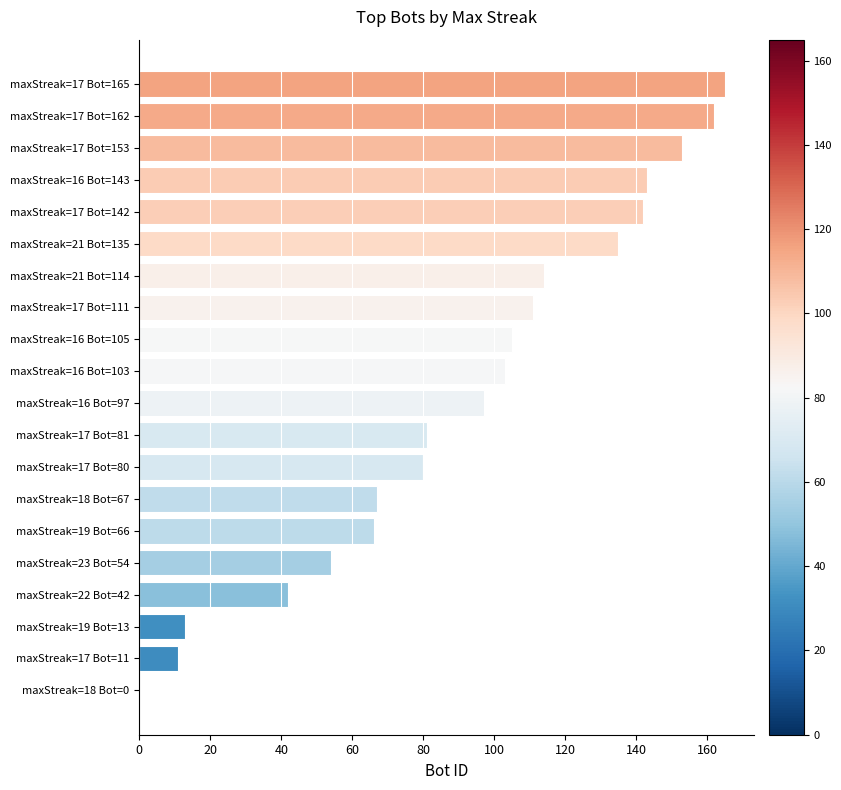

What is the change in value from maxStreak=16 Bot=97 to maxStreak=17 Bot=165?

+68